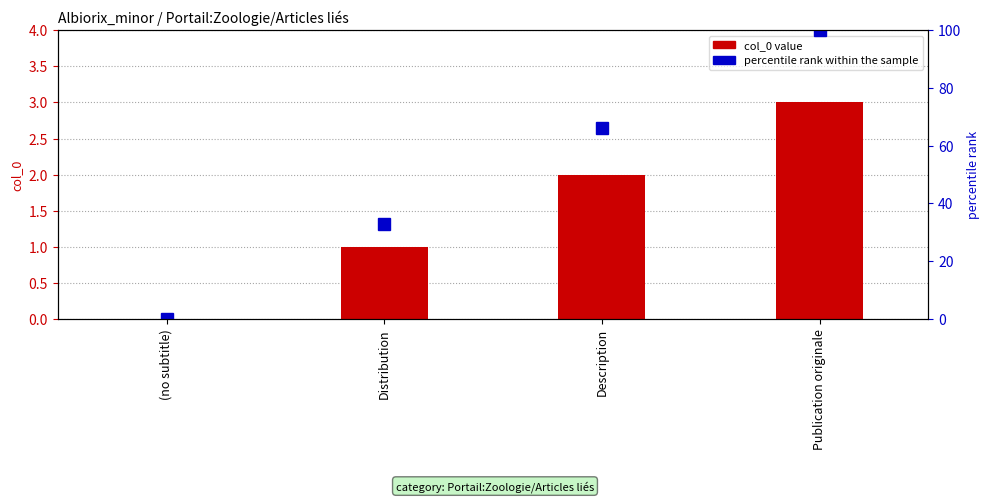

How many groups of bars are there?

4